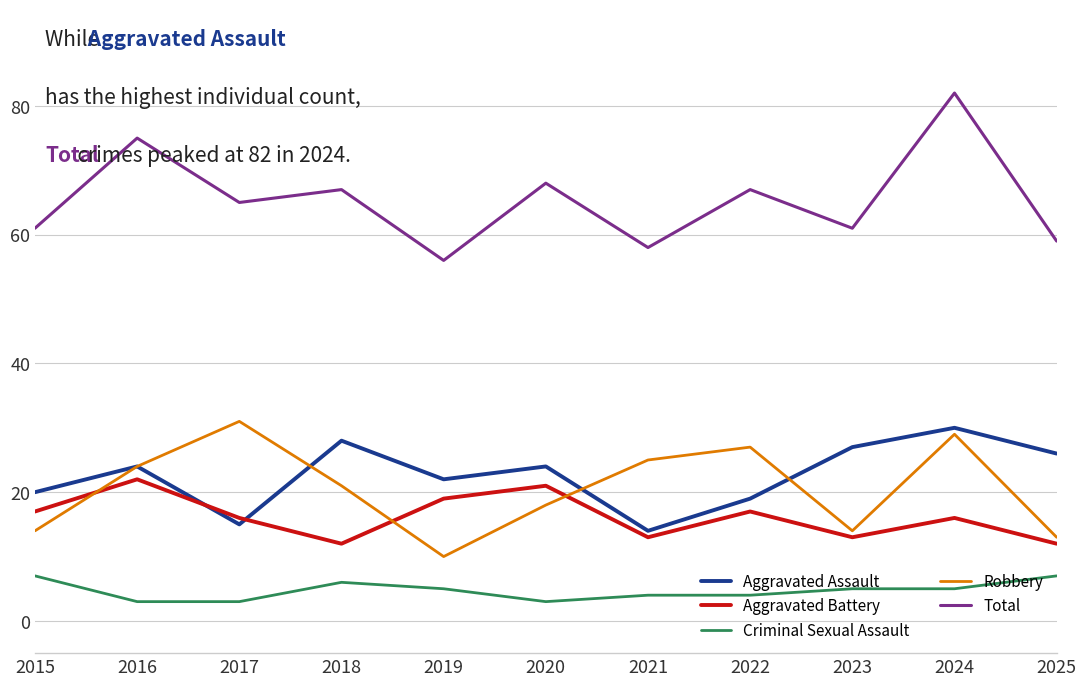

What is the difference between the second highest and second lowest values in the Total series?

17